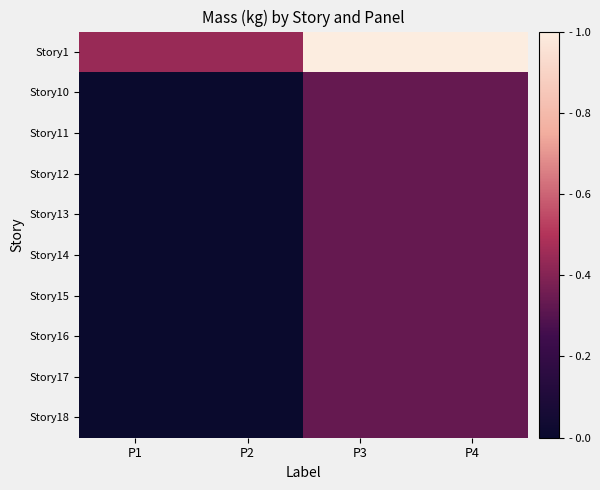

How many distinct data groups are displayed?

10